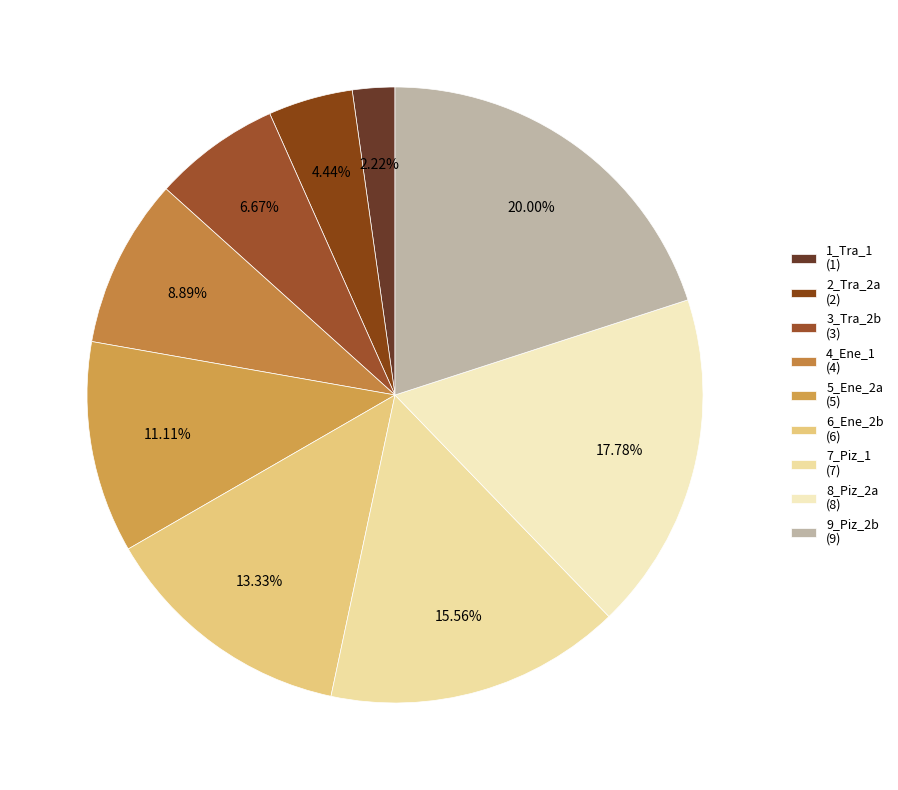

To the nearest percent, what is the difference between the largest and smallest slice percentages?

18%